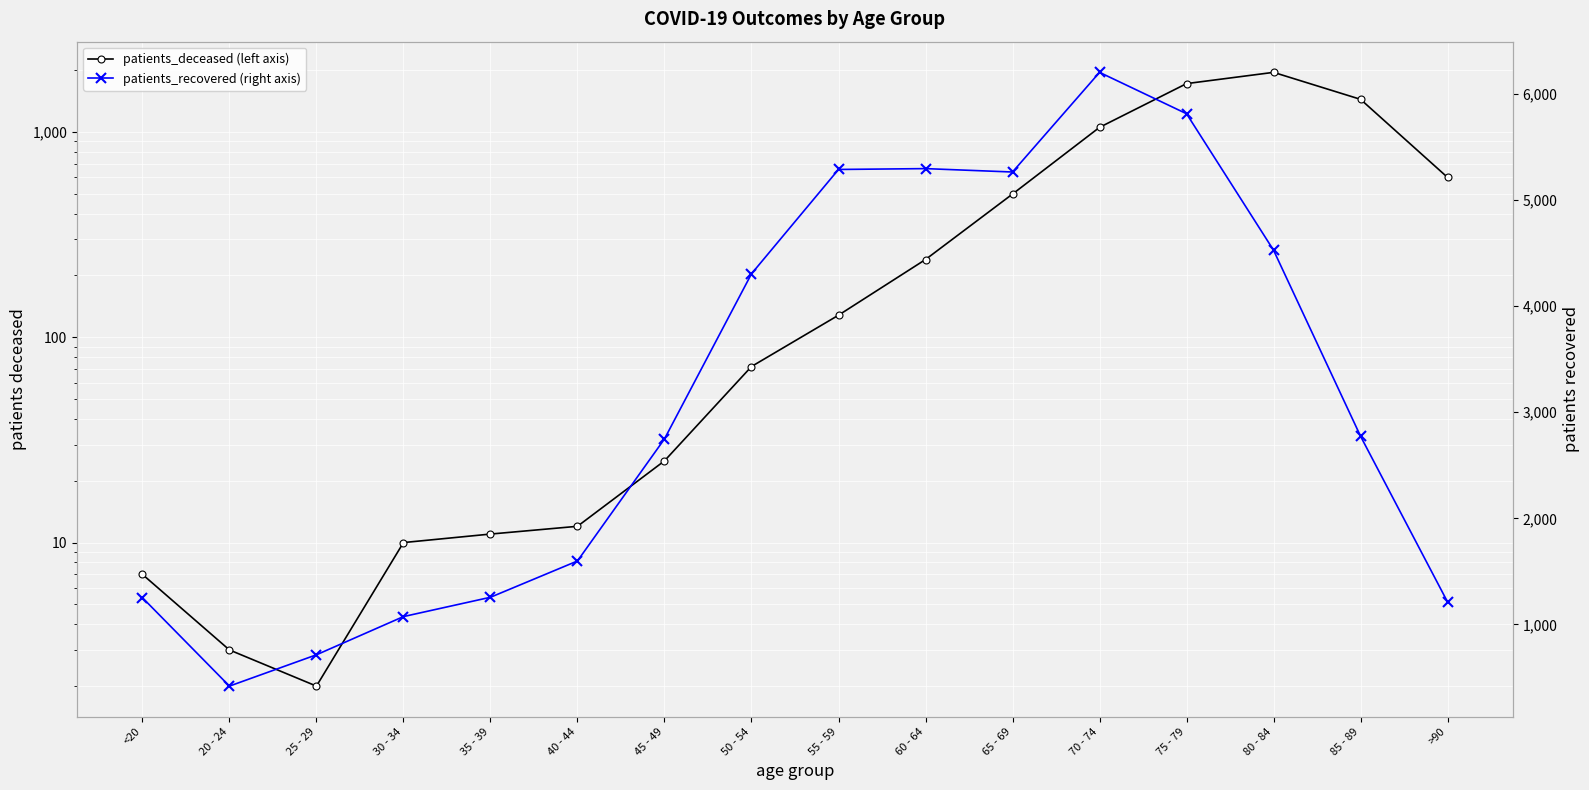

Reading left to right, what are all the values shown in this chart?

patients_deceased (left axis): <20=7	20 - 24=3	25 - 29=2	30 - 34=10	35 - 39=11	40 - 44=12	45 - 49=25	50 - 54=72	55 - 59=128	60 - 64=239	65 - 69=498	70 - 74=1052	75 - 79=1718	80 - 84=1949	85 - 89=1440	>90=600
patients_recovered (right axis): <20=1252	20 - 24=419	25 - 29=714	30 - 34=1074	35 - 39=1256	40 - 44=1598	45 - 49=2748	50 - 54=4304	55 - 59=5287	60 - 64=5295	65 - 69=5263	70 - 74=6202	75 - 79=5812	80 - 84=4526	85 - 89=2773	>90=1211